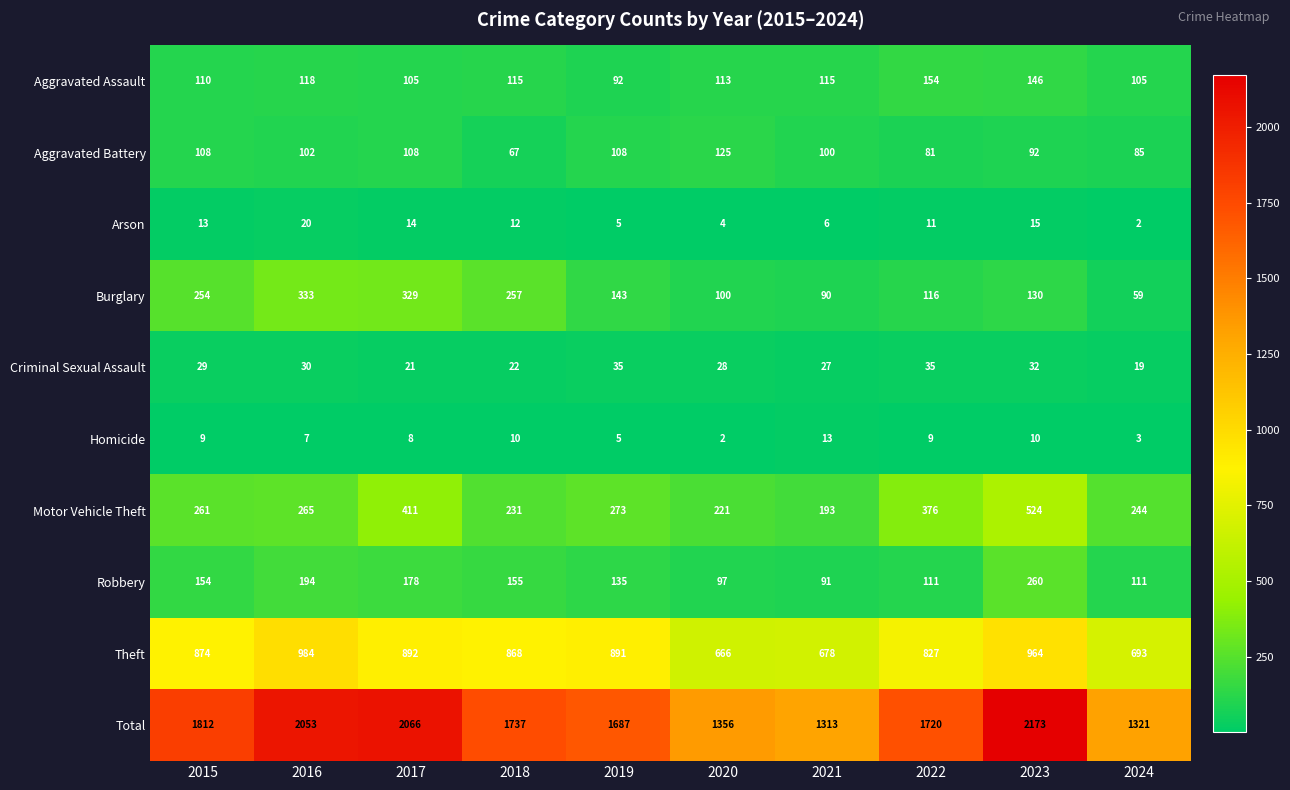

The Homicide series shows 3 at 2015. True or false?

False